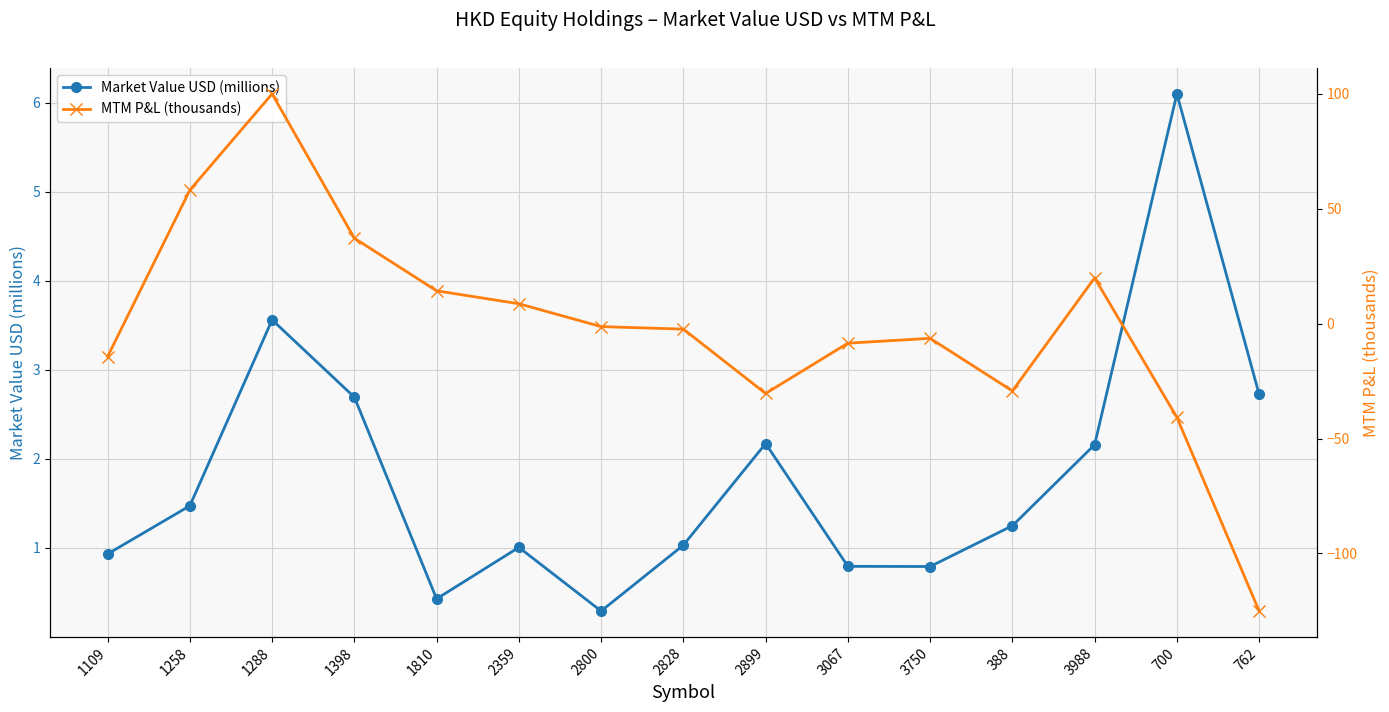

How many distinct data groups are displayed?

2